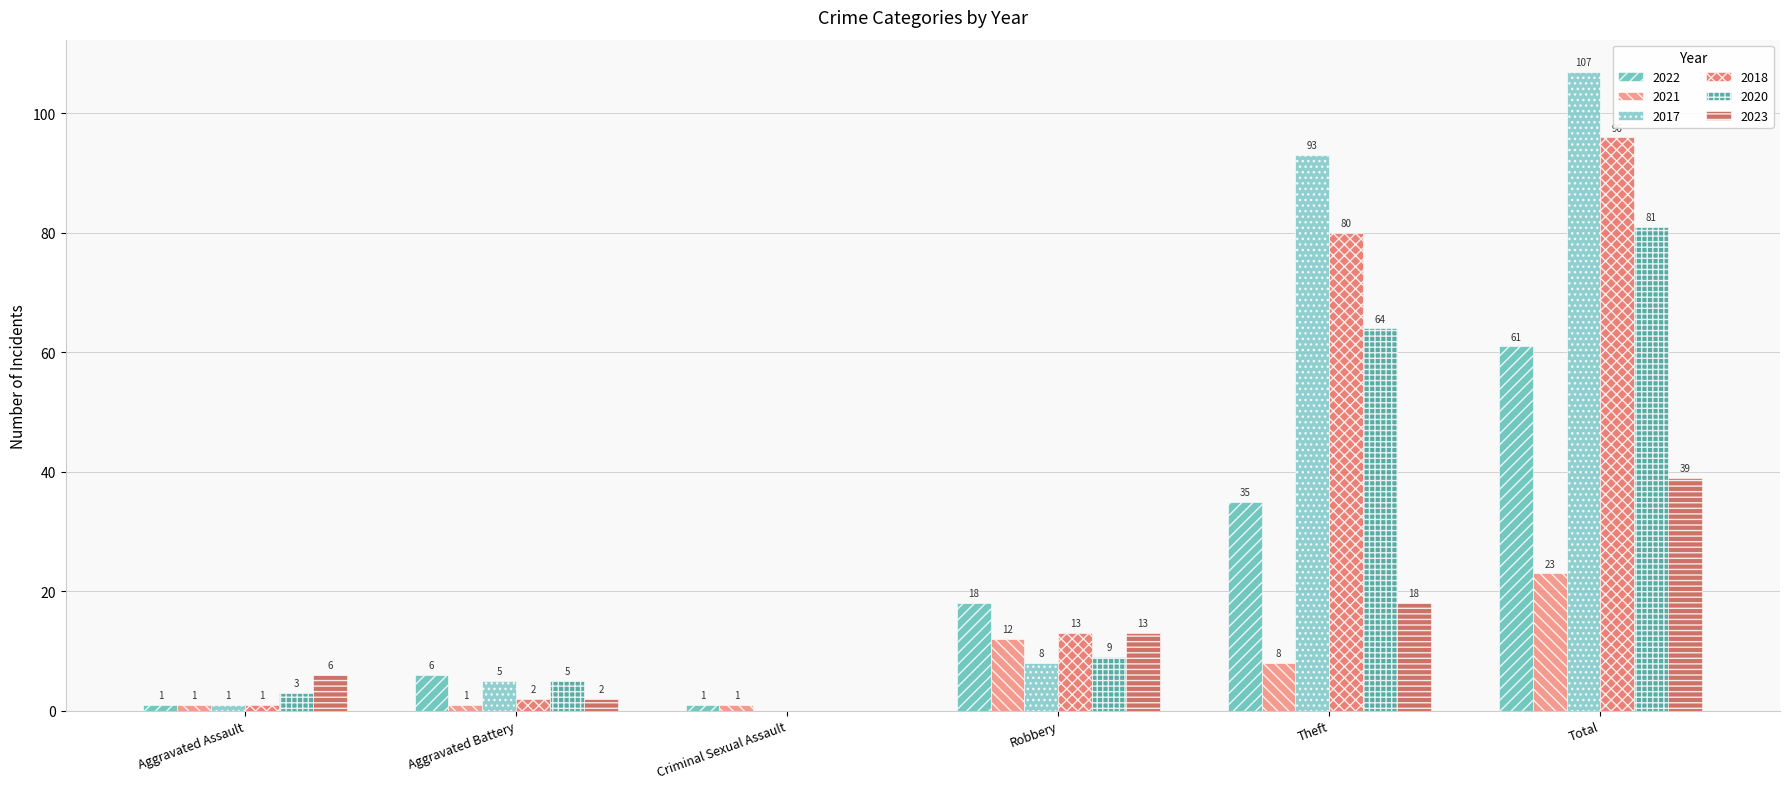

Are the bars grouped side by side (vs. stacked)?

Yes